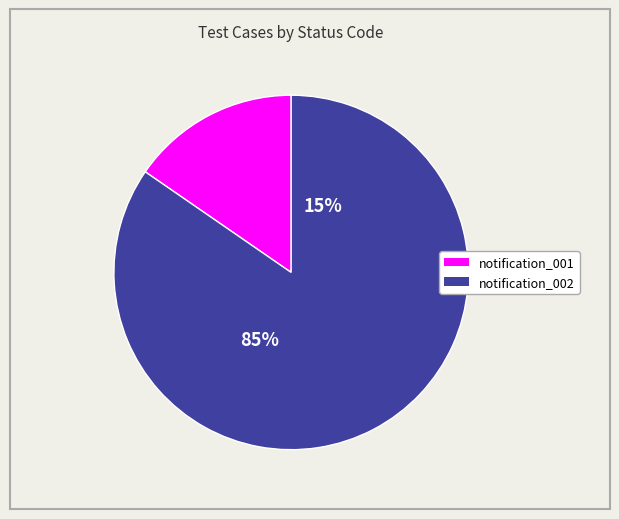

Which slice is the largest?

notification_002